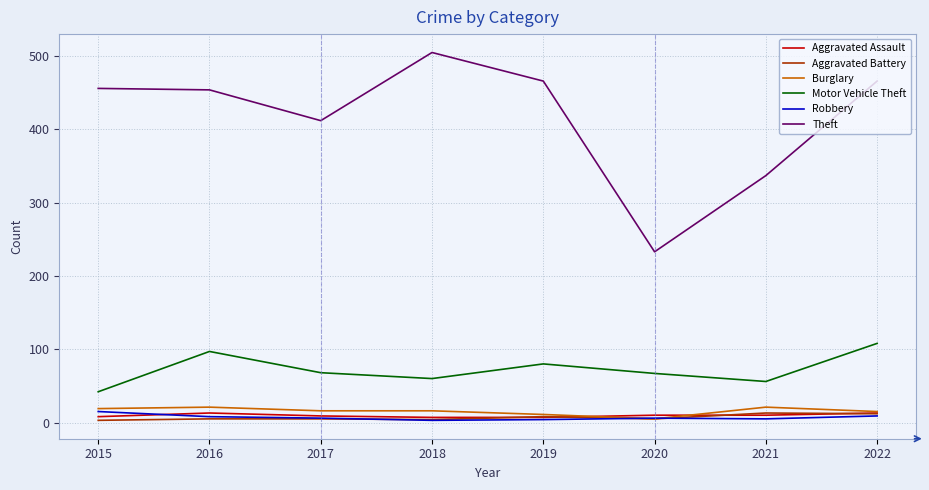

True or false: Aggravated Assault and Theft cross at least once.

False